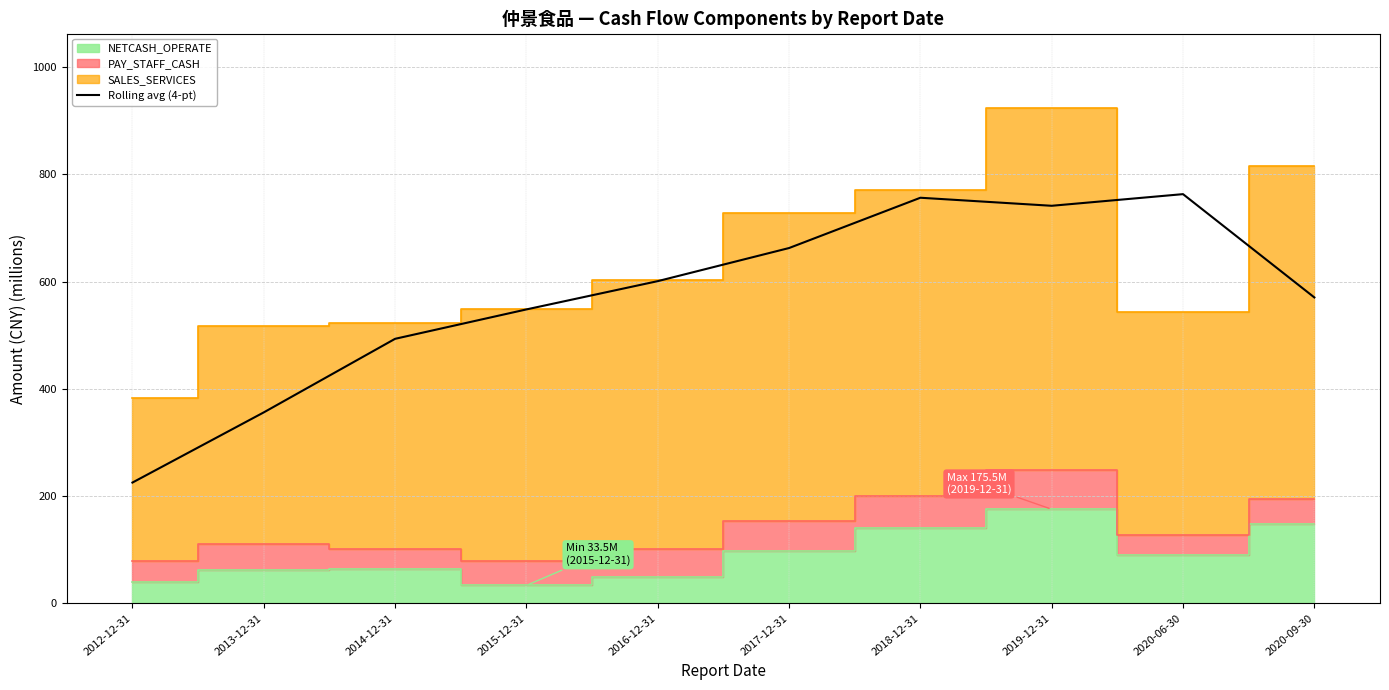

What is the greatest value displayed?

763.0